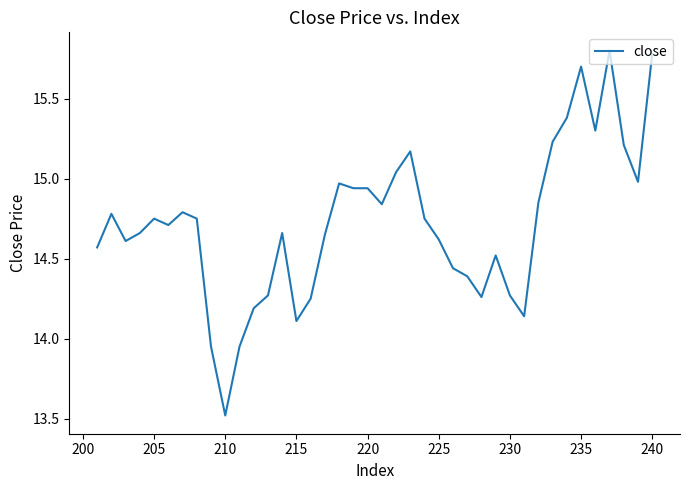

What is the difference between the maximum and second lowest values?

1.9